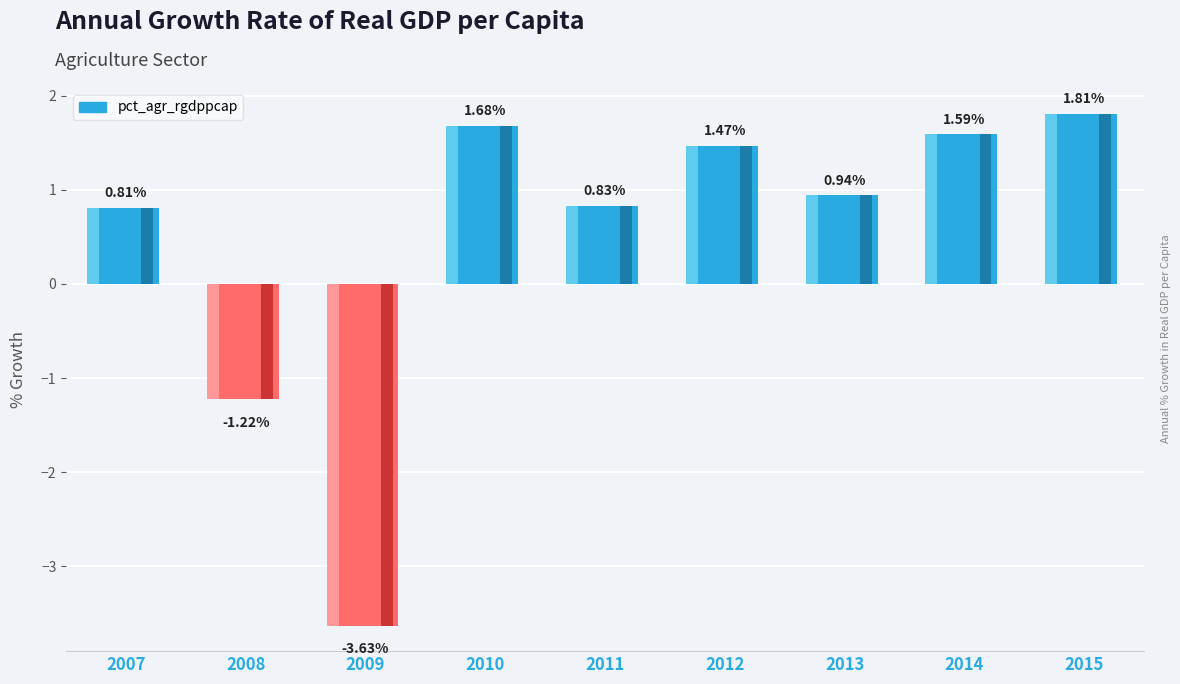

What is the sum of the values at 2009 and 2012?

-2.2